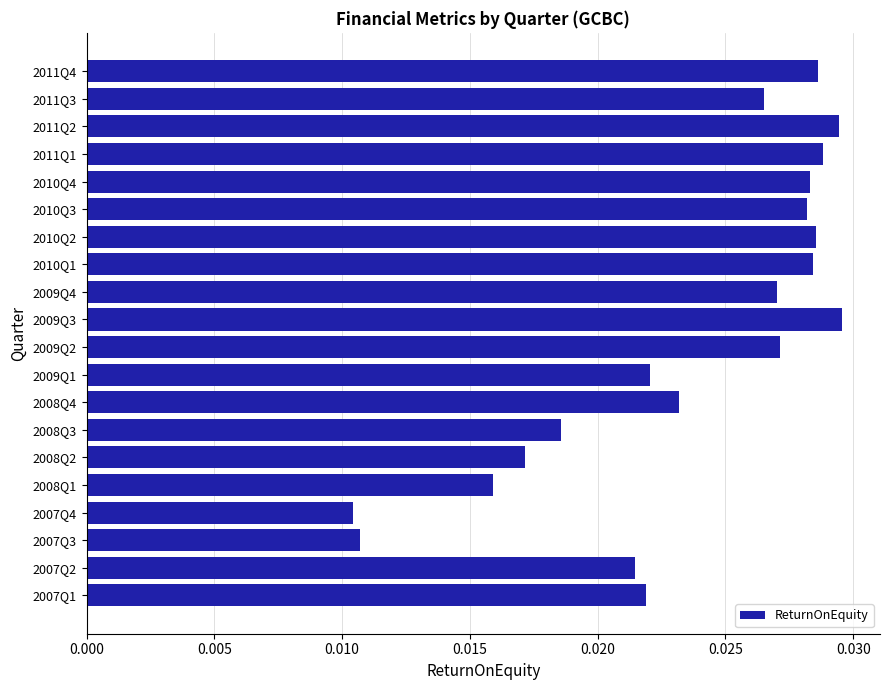

What is the sum of all values?

0.5